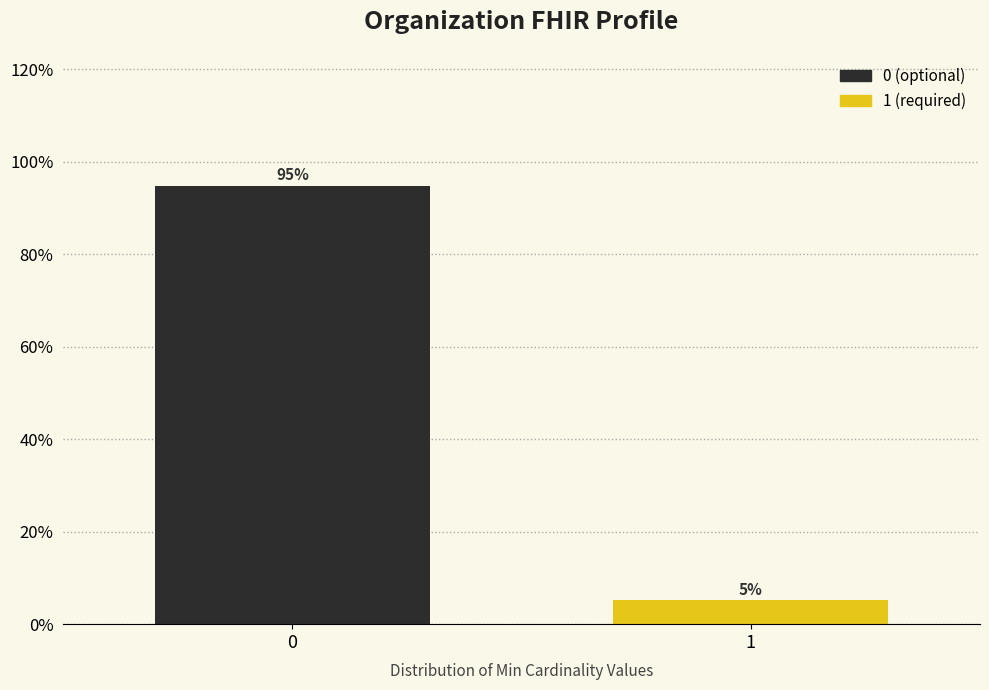

What is the greatest value displayed?

94.9